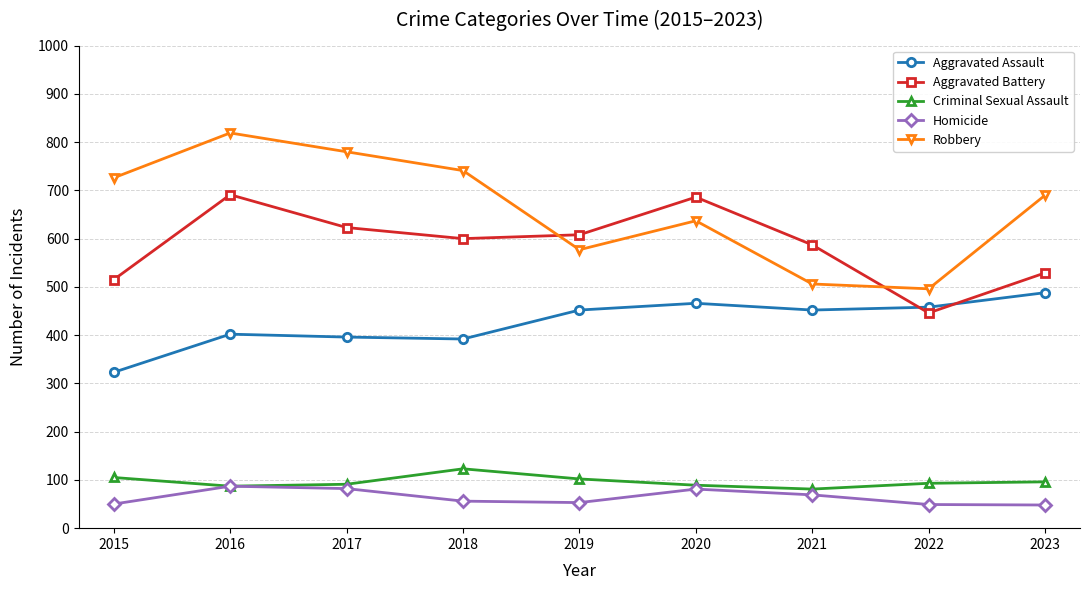

What is the difference between the maximum and second lowest values in the Criminal Sexual Assault series?

36